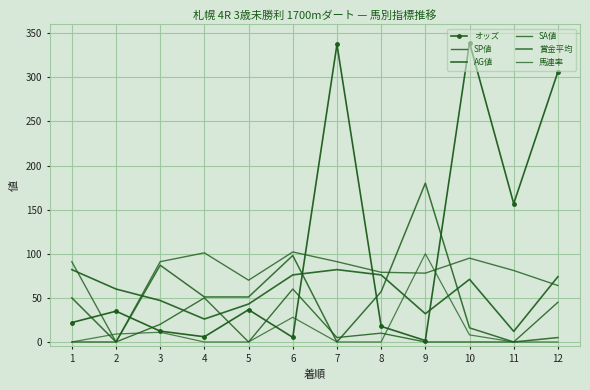

Is it true that SP値 equals -36.4 at 2?

False